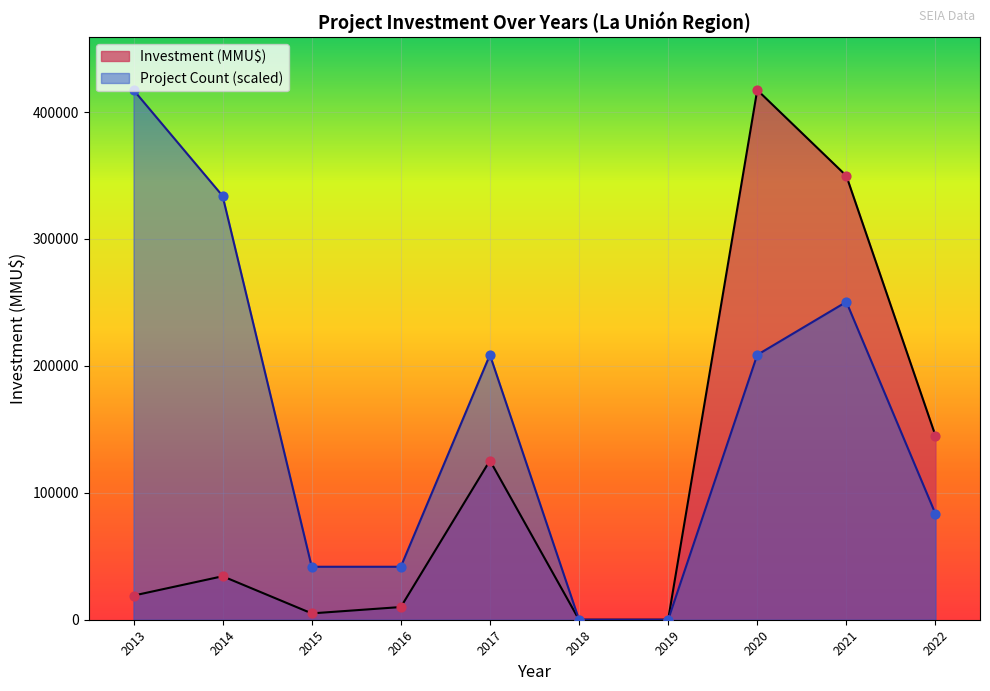

Which series reaches the minimum Y coordinate?

Count